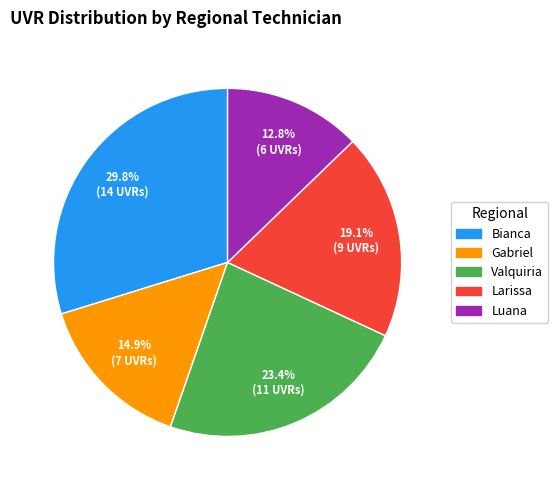

Does any single category account for the majority?

No